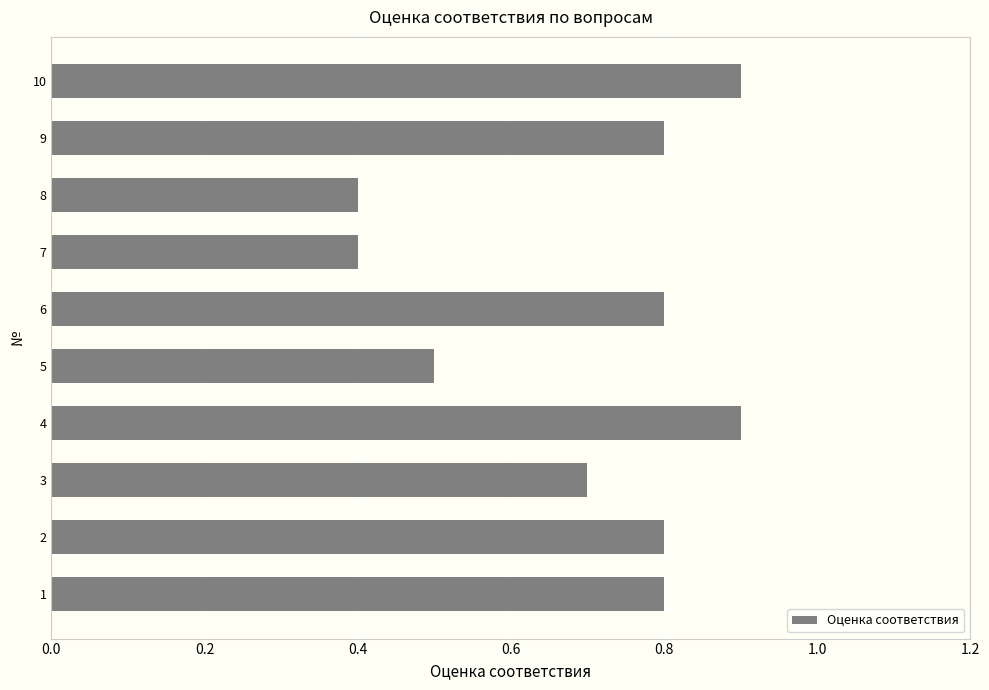

True or false: the data shows 0.5 at 5.

True